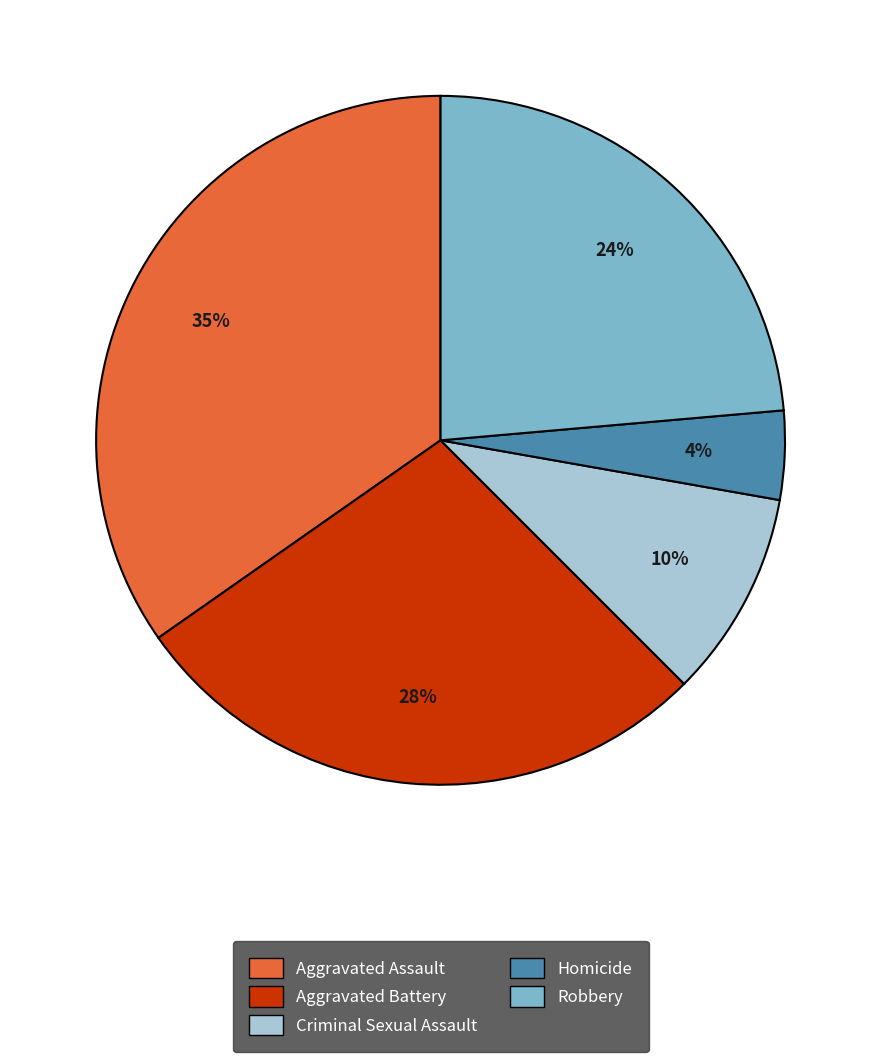

True or false: Aggravated Assault accounts for 28% of the total.

False